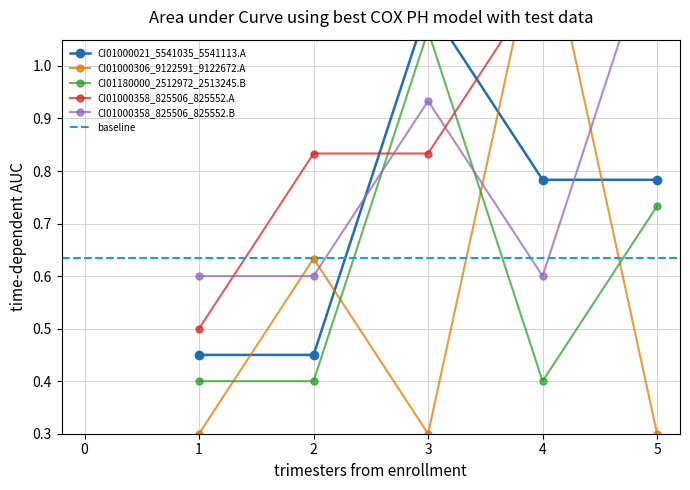

Reading left to right, extract all data points from this chart.

CI01000021_5541035_5541113.A: 0.5	0.5	1.1	0.8	0.8
CI01000306_9122591_9122672.A: 0.3	0.6	0.3	1.3	0.3
CI01180000_2512972_2513245.B: 0.4	0.4	1.1	0.4	0.7
CI01000358_825506_825552.A: 0.5	0.8	0.8	1.2	1.2
CI01000358_825506_825552.B: 0.6	0.6	0.9	0.6	1.3